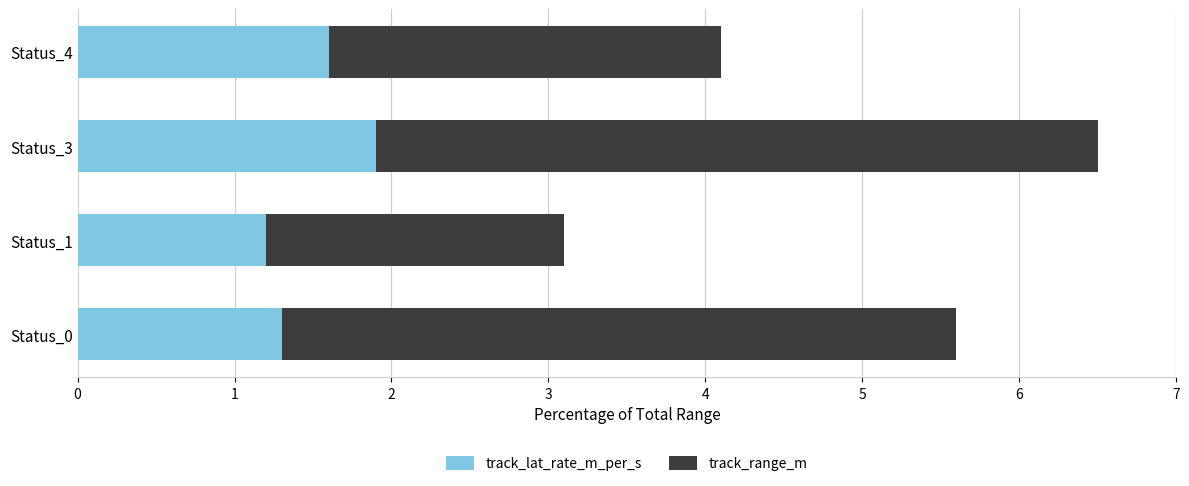

True or false: track_lat_rate_m_per_s has a value of 0.6 at Status_3.

False